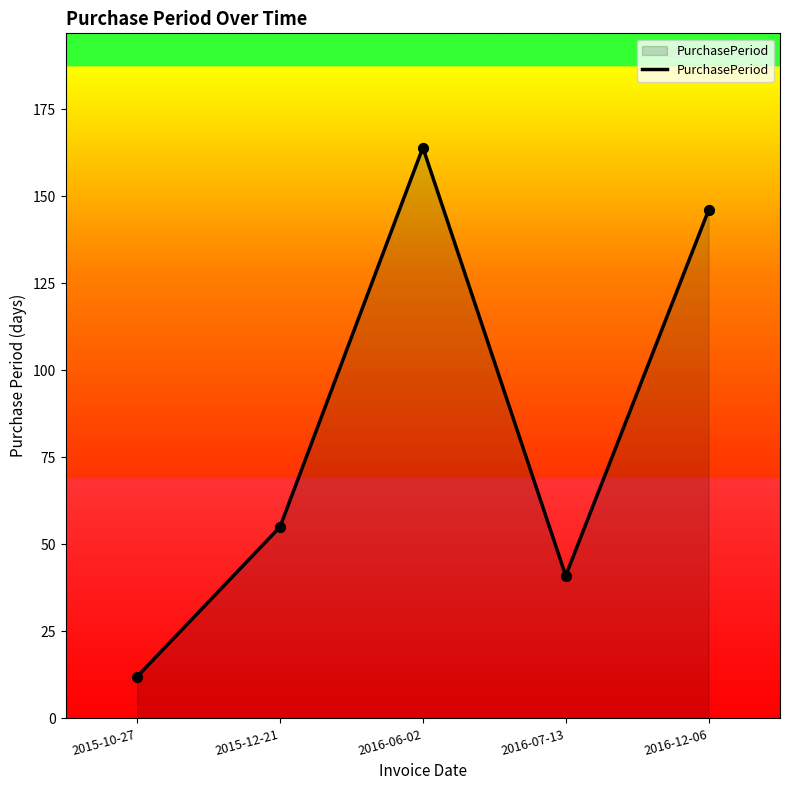

Approximately how many times larger is the value at 2016-07-13 compared to 2015-12-21?

0.7